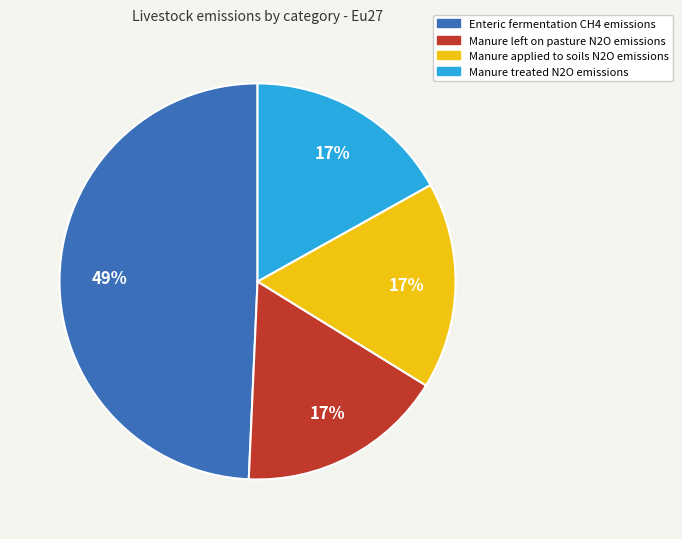

How many segments does this pie chart have?

4